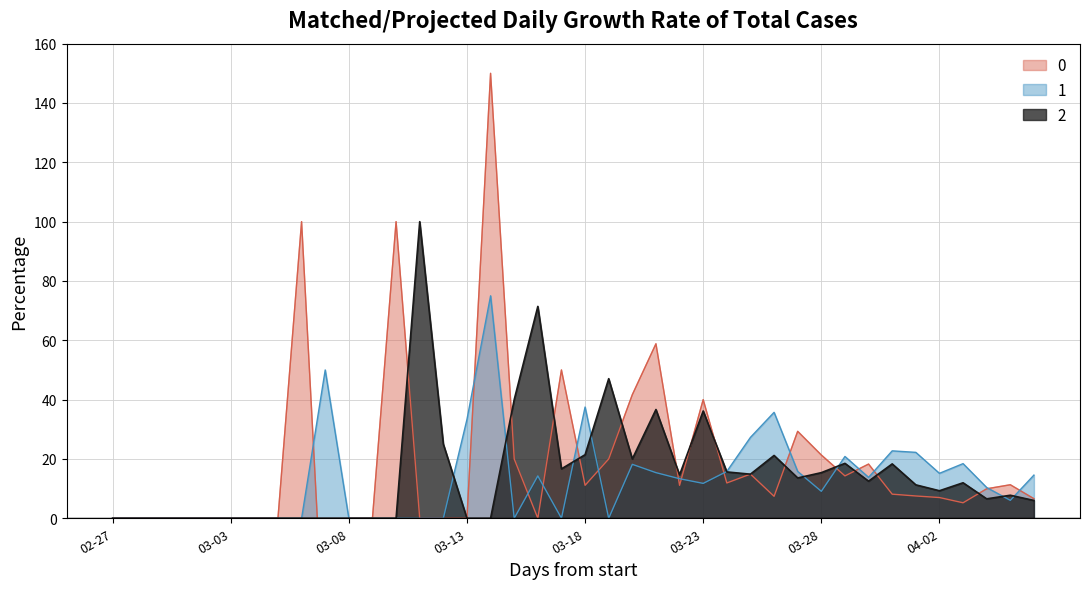

List the series in order of their peak value, highest first.

0, 2, 1